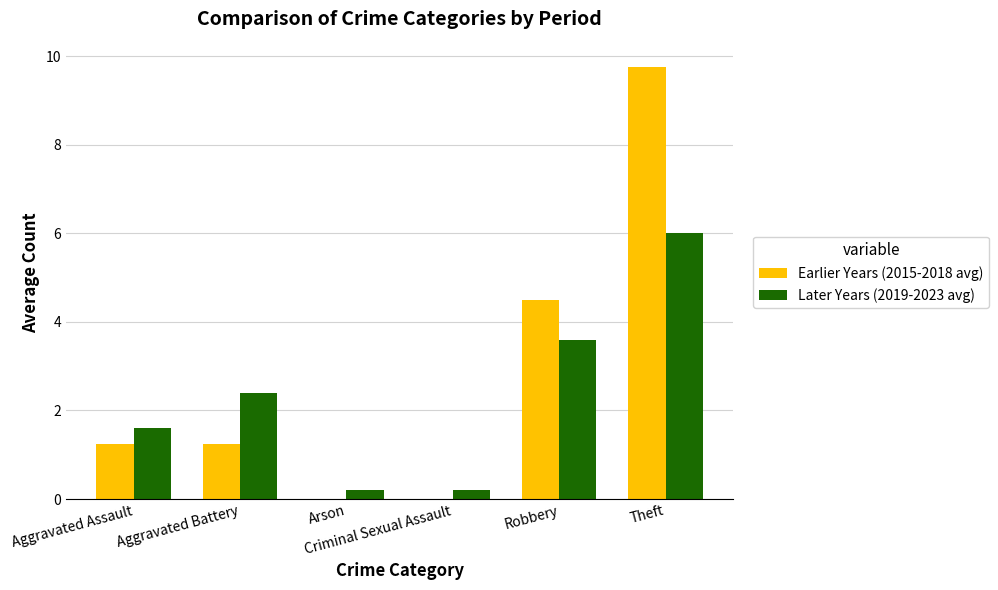

What is the sum of all Later Years (2019-2023 avg) values?

14.0